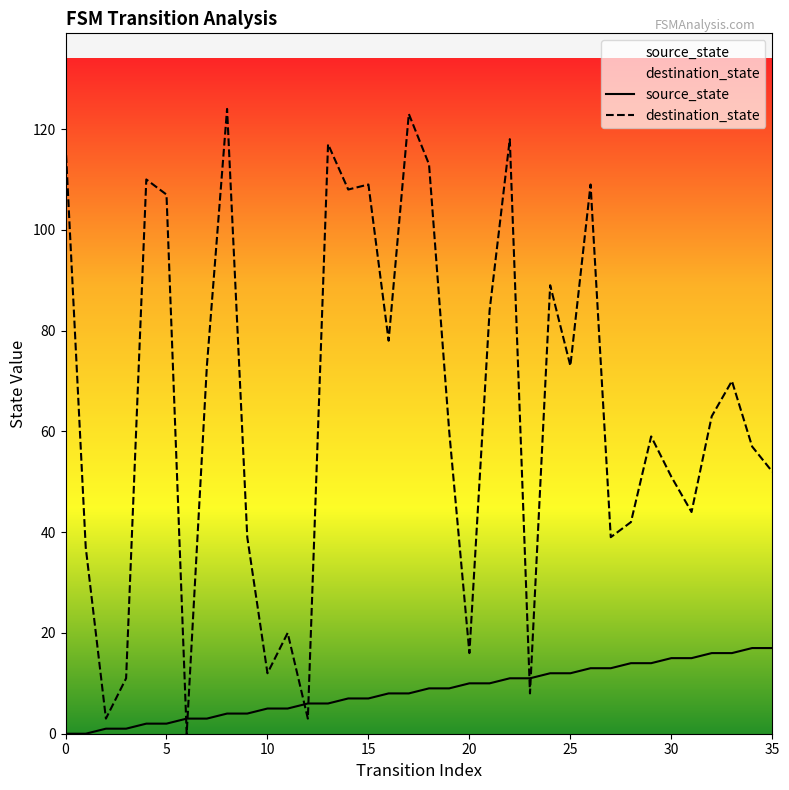

The destination_state series shows 14 at 23. True or false?

False